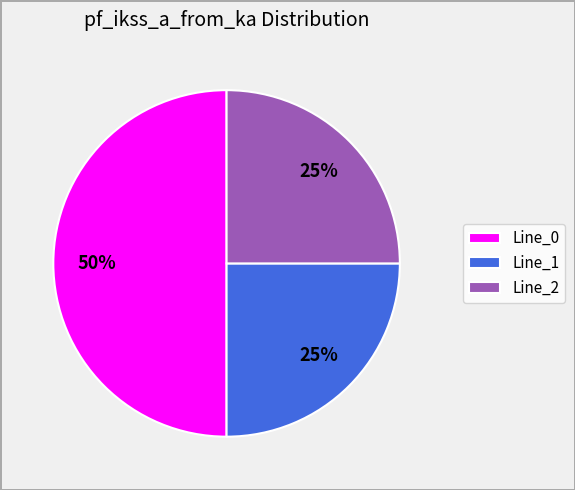

To the nearest percent, what is the difference between the Line_2 and Line_0 slice percentages?

25%